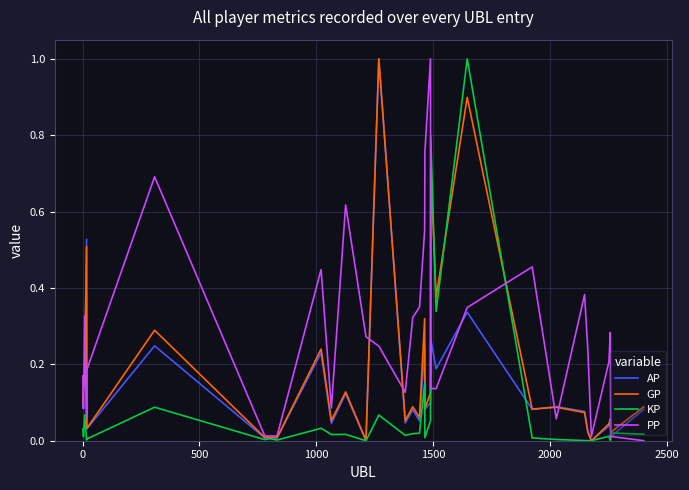

Which series has the largest total across all categories?

PP